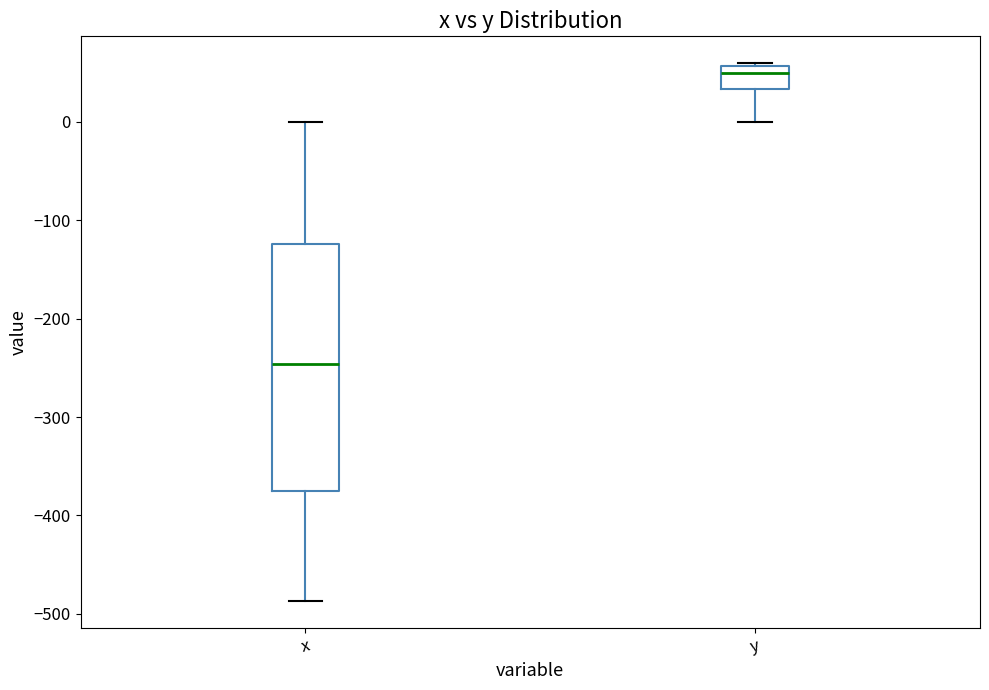

Comparing the boxes themselves (not the whiskers), which one is the tallest?

x